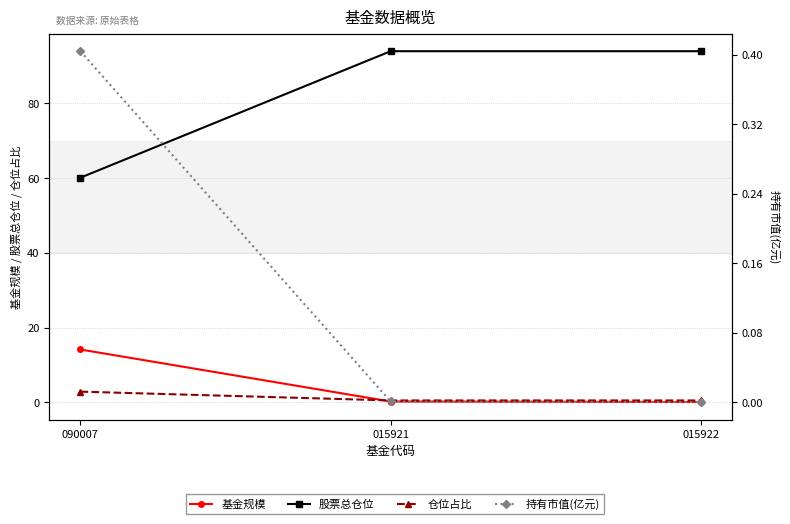

How many data points in 股票总仓位 are less than 94?

1